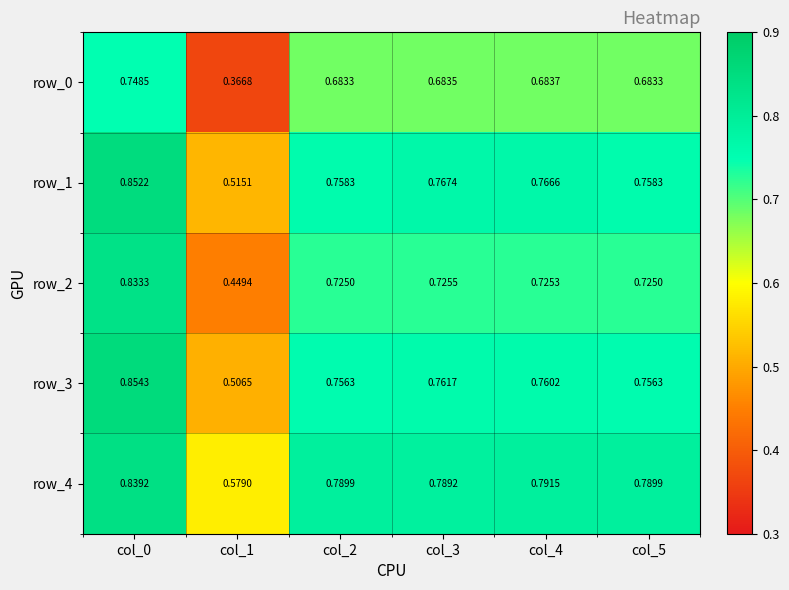

Is the value of row_2 at col_3 greater than the value of row_3 at col_2?

No